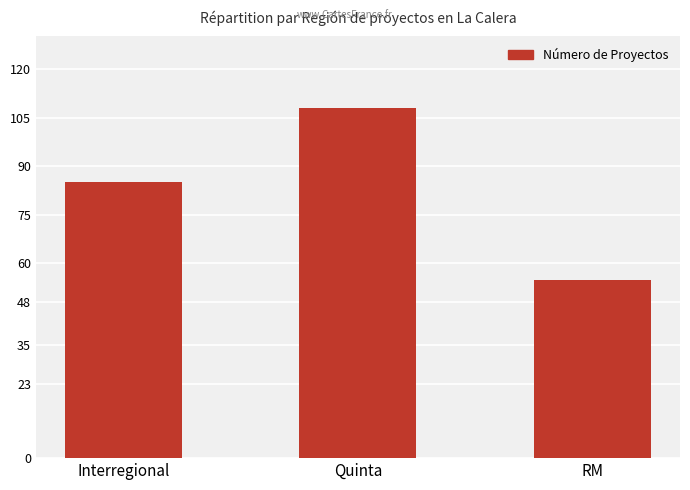

What is the ratio of the value at Quinta to the value at Interregional?

1.3